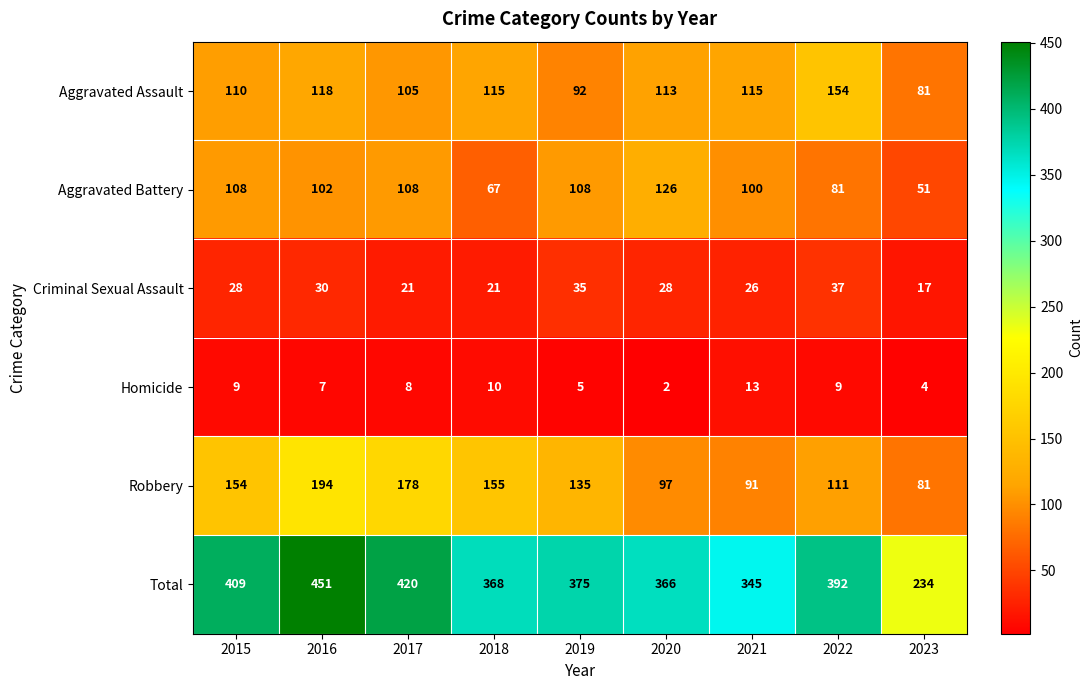

Between 2016 and 2018, which series saw the biggest shift?

Total